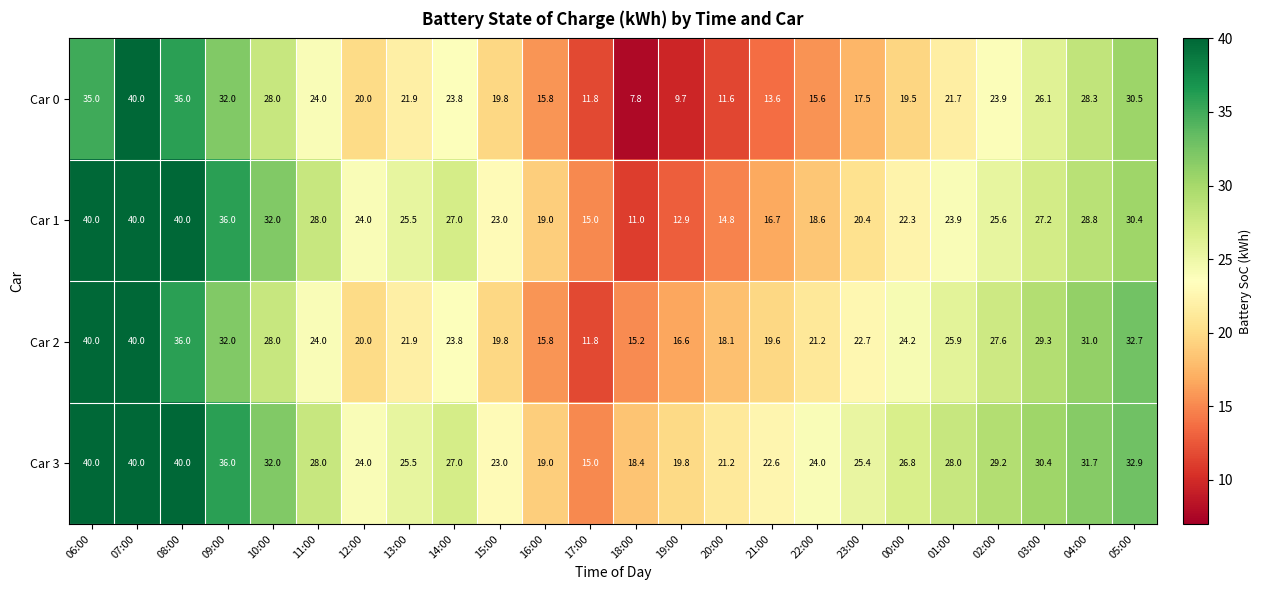

Count the number of data series in this chart.

4